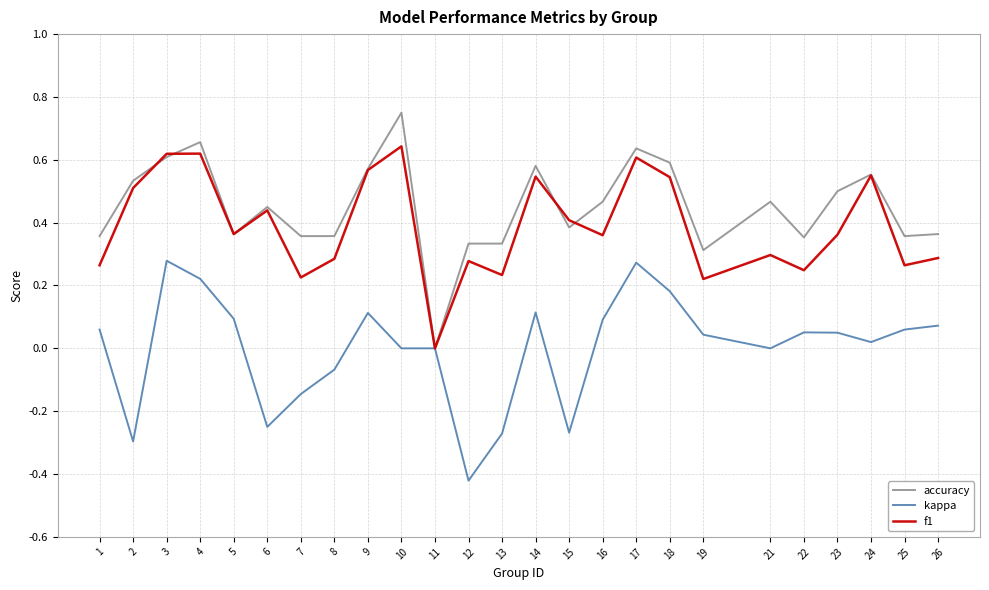

Is this an area chart (filled region under the line)?

No